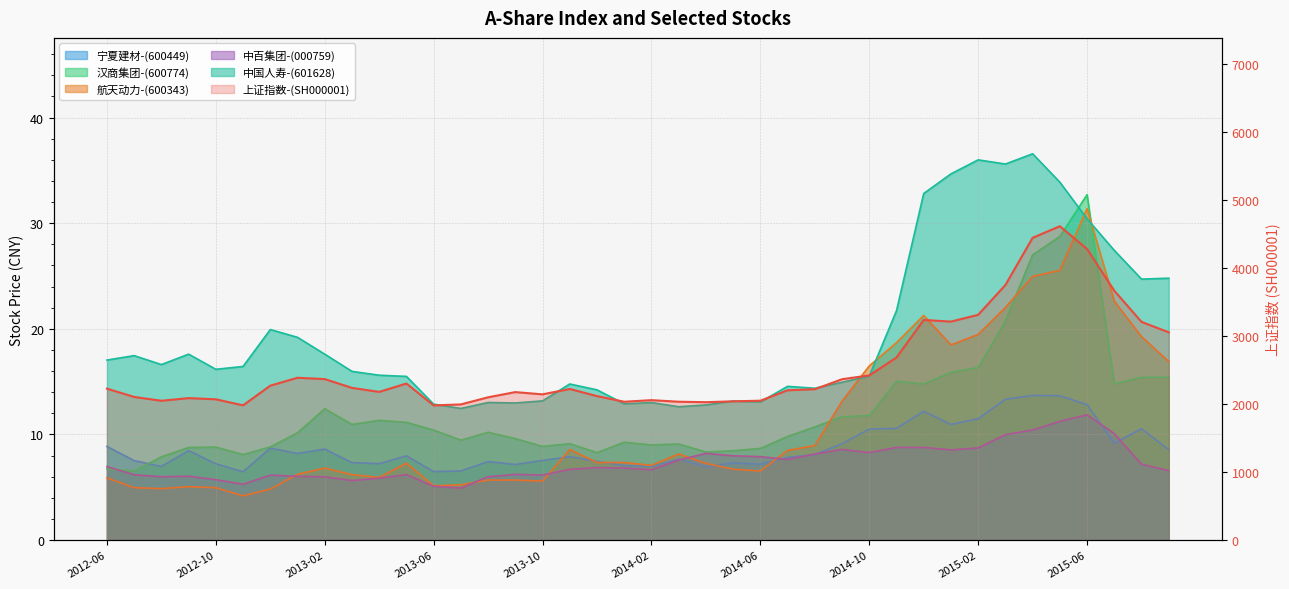

Approximately how many times larger is the value at 31 compared to 25?

1.5